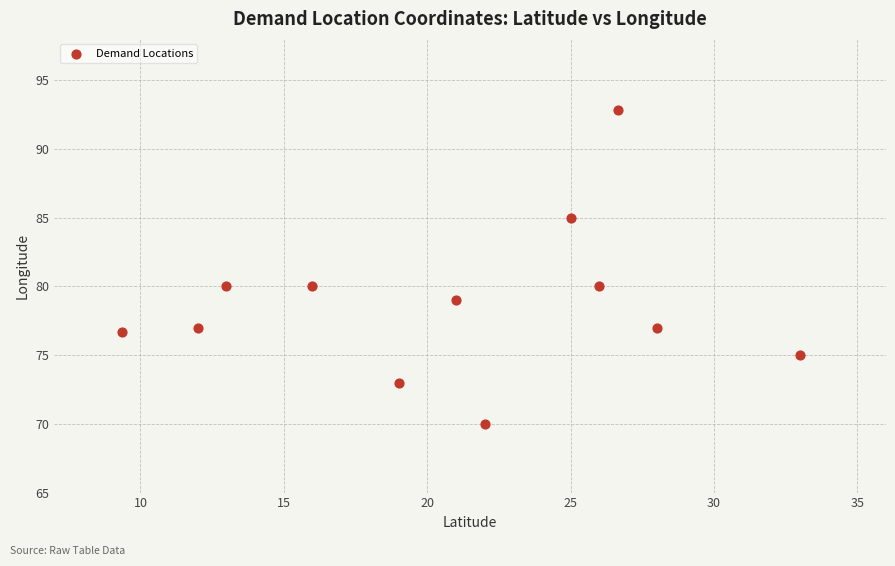

What is the range of Y values (max minus min)?

22.8